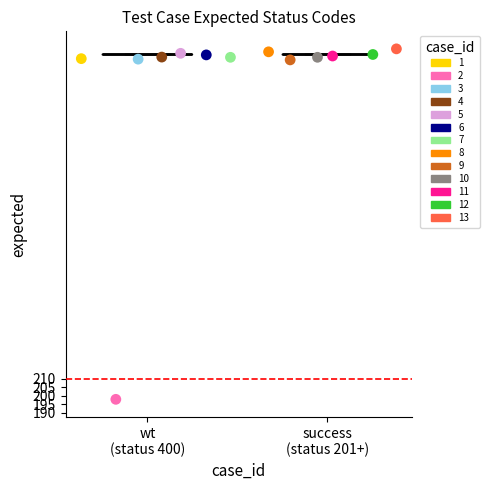

What are all the series names shown in the legend?

1, 2, 3, 4, 5, 6, 7, 8, 9, 10, 11, 12, 13